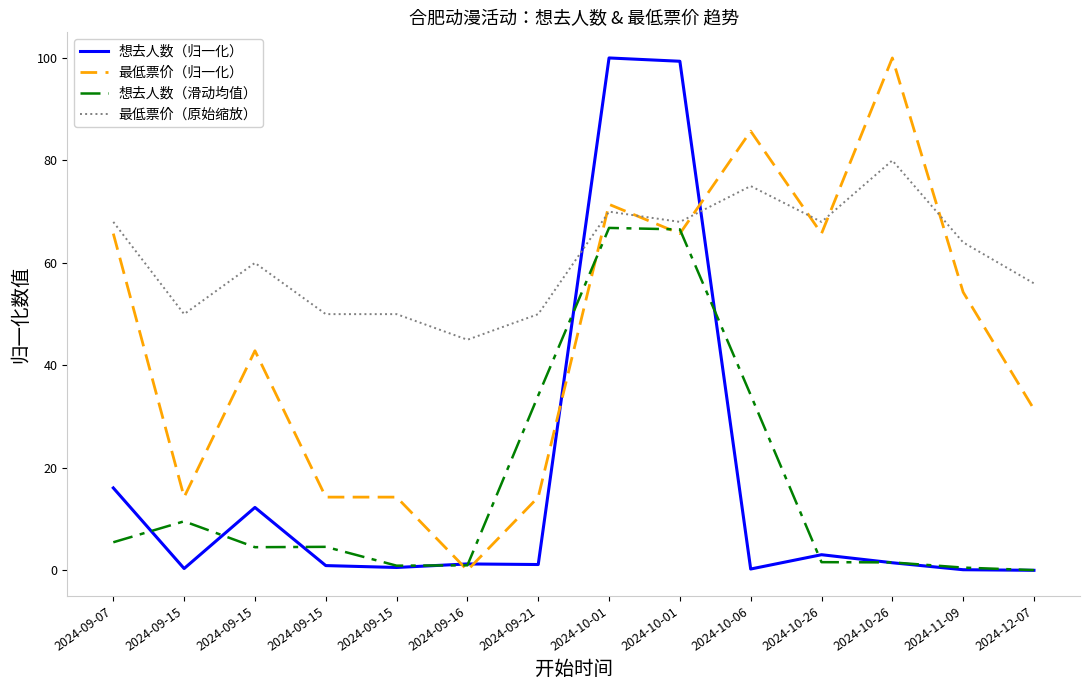

What are all the series names shown in the legend?

想去人数（归一化）, 最低票价（归一化）, 想去人数（滑动均值）, 最低票价（原始缩放）